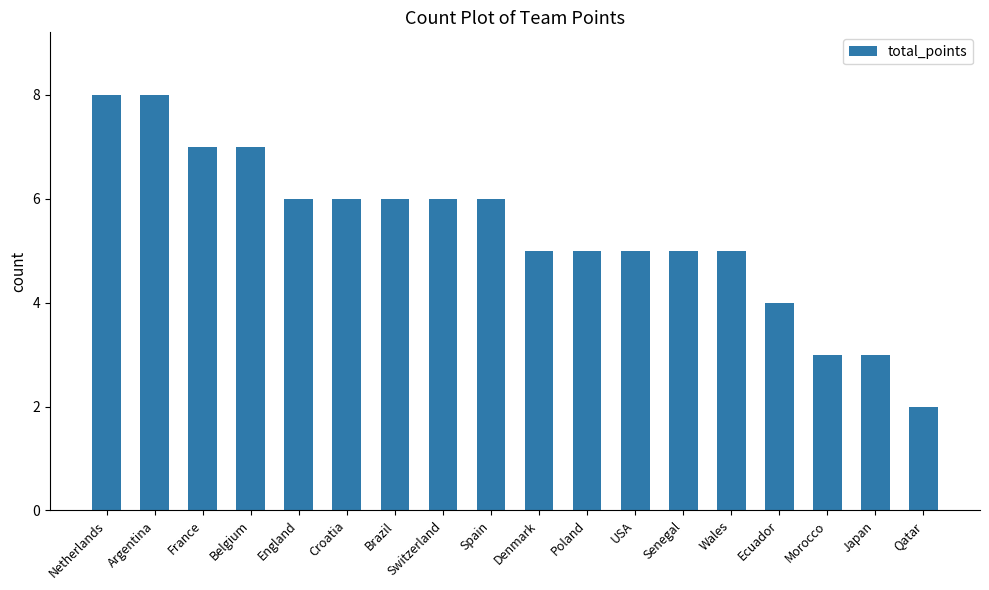

How many bars are there in total?

18